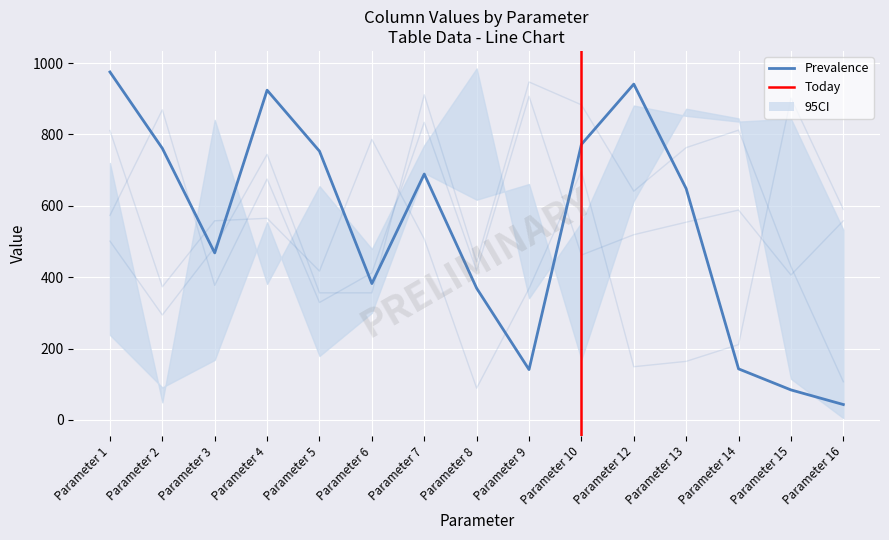

At which category does Column 4 reach its first local peak?

Parameter 4